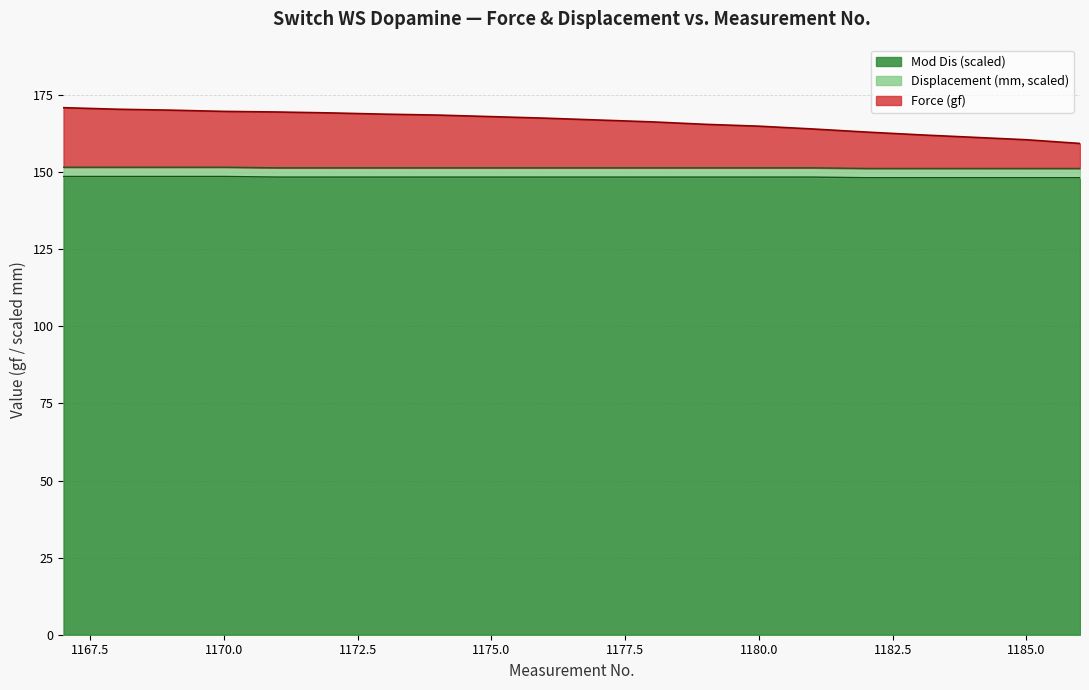

The Force (gf) series shows 160.5 at 1185. True or false?

True